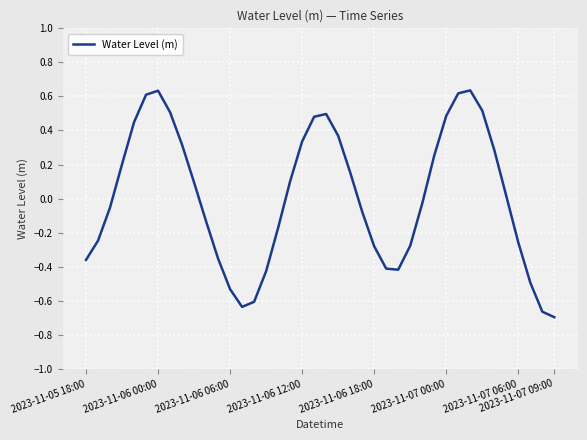

How many positive values are there?

20